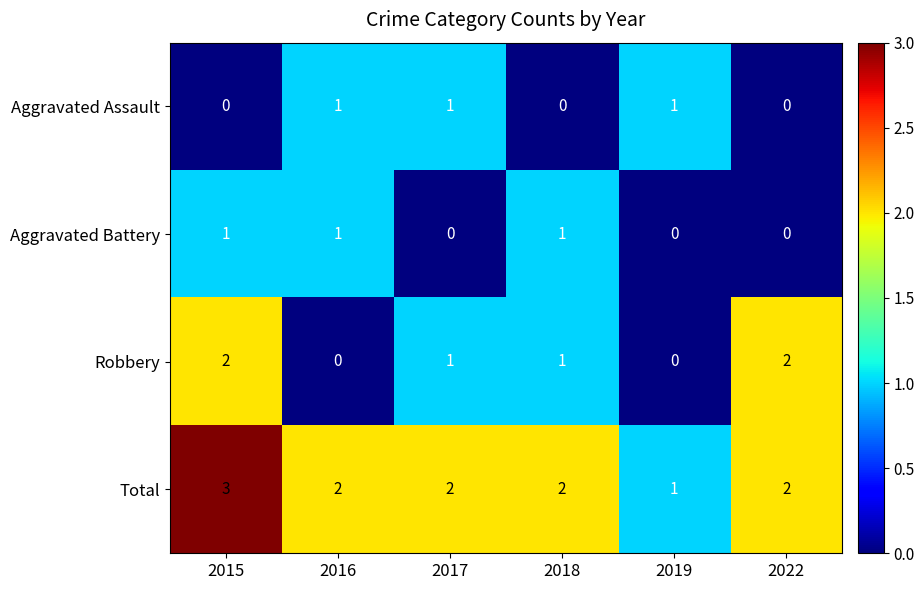

Between 2015 and 2016, which series saw the biggest shift?

Robbery